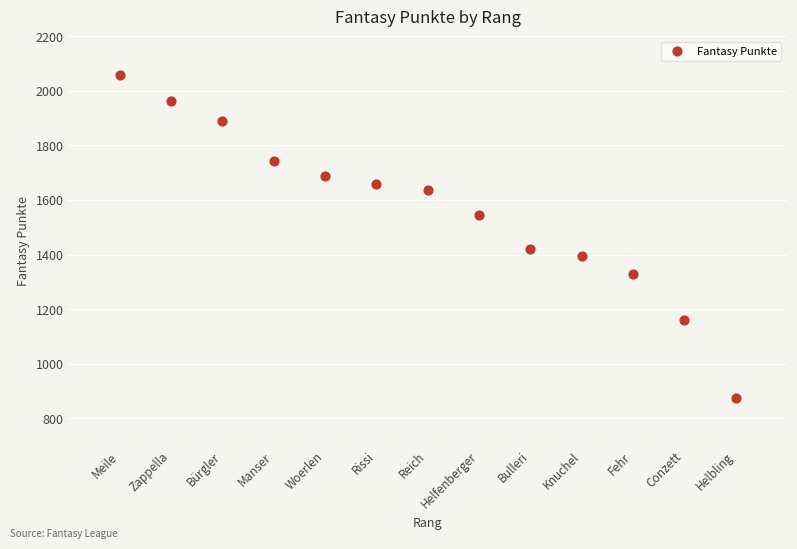

What is the range of Y values (max minus min)?

1185